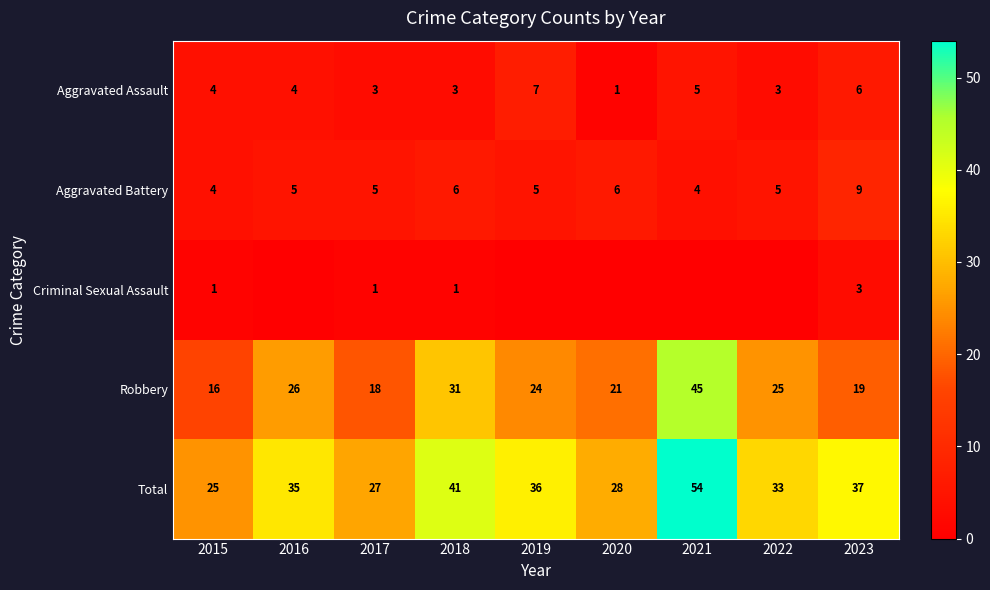

Where does the Robbery series first go above 24?

2016